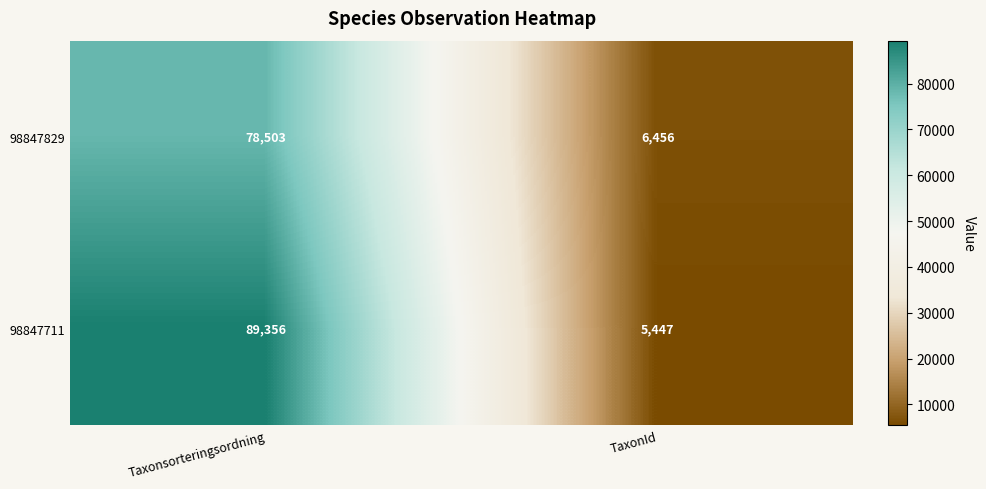

What value does the 98847829 series have at TaxonId, to the nearest 100?

6500